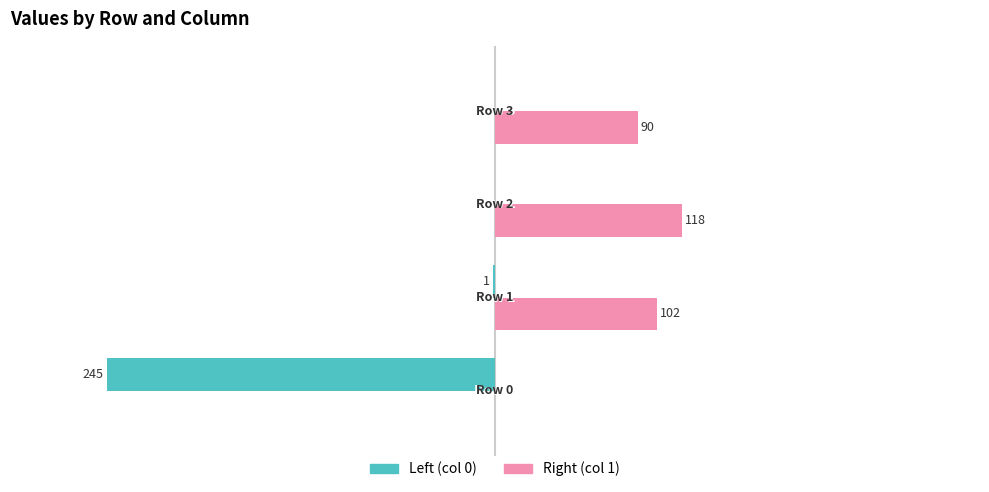

How many bars are there in total?

8